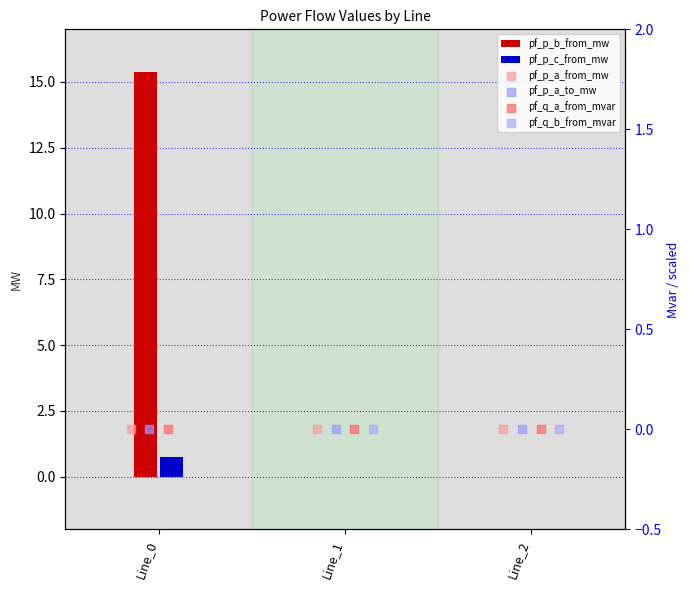

At how many categories does at least one series exceed 0?

3